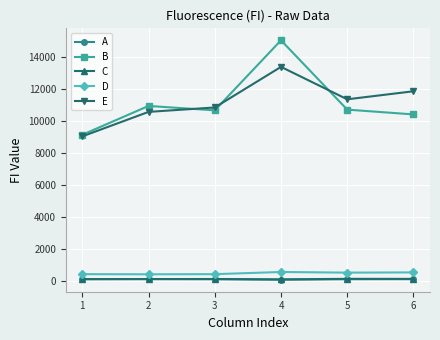

What is the sum of all E values?

66962